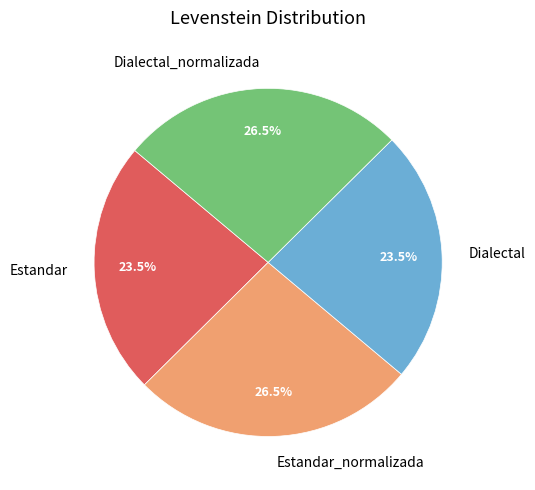

Which has a higher value, Estandar_normalizada or Estandar?

Estandar_normalizada